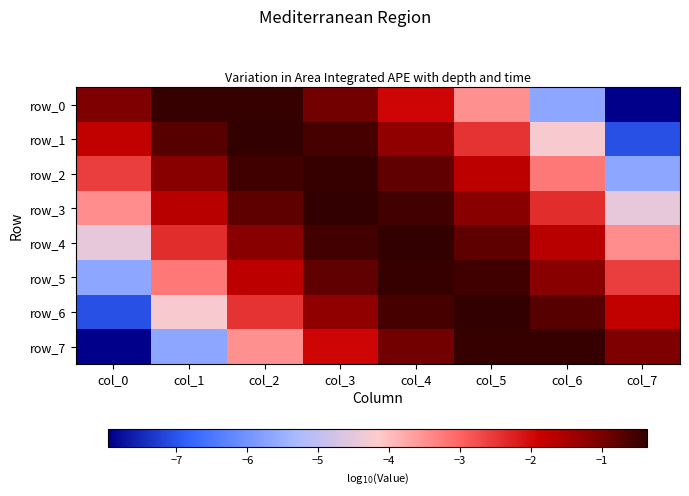

Is it true that row_5 equals -0.8 at col_3?

True